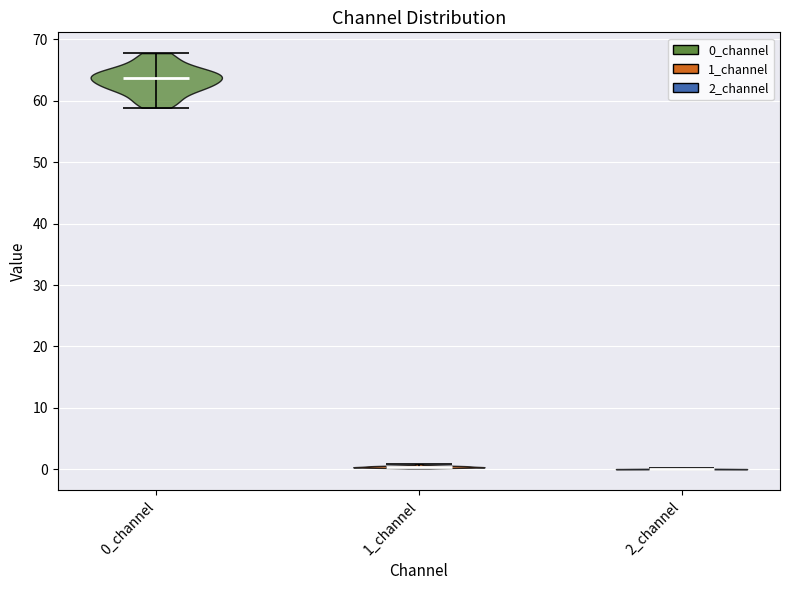

What is the lowest point the violin for 2_channel reaches on the y-axis? The values are not printed on the chart, so give them approximately, as read against the axis.

0